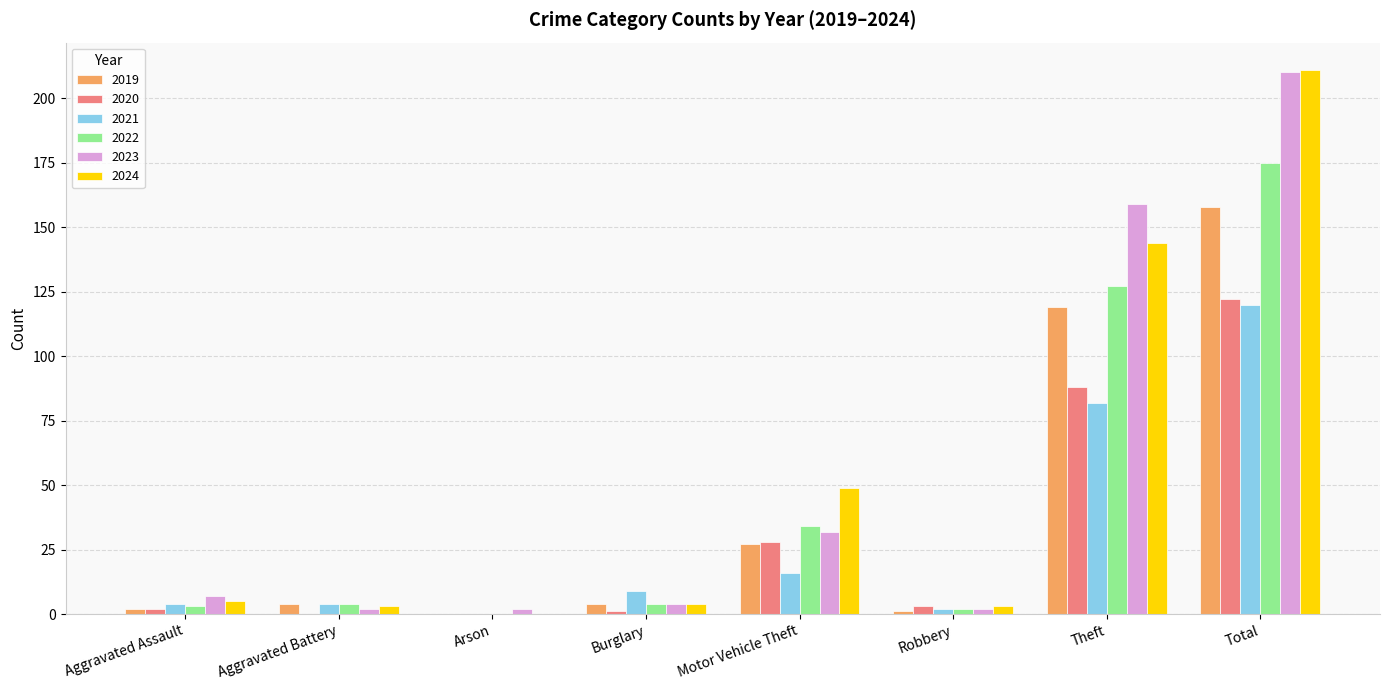

Where does the 2020 series first go above 3?

Motor Vehicle Theft